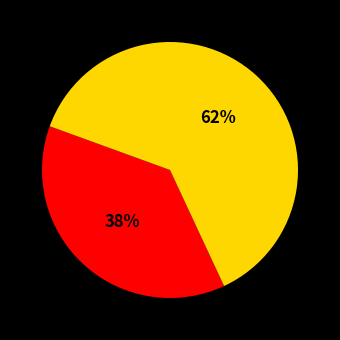

To the nearest percent, what is the difference between the largest and smallest slice percentages?

25%